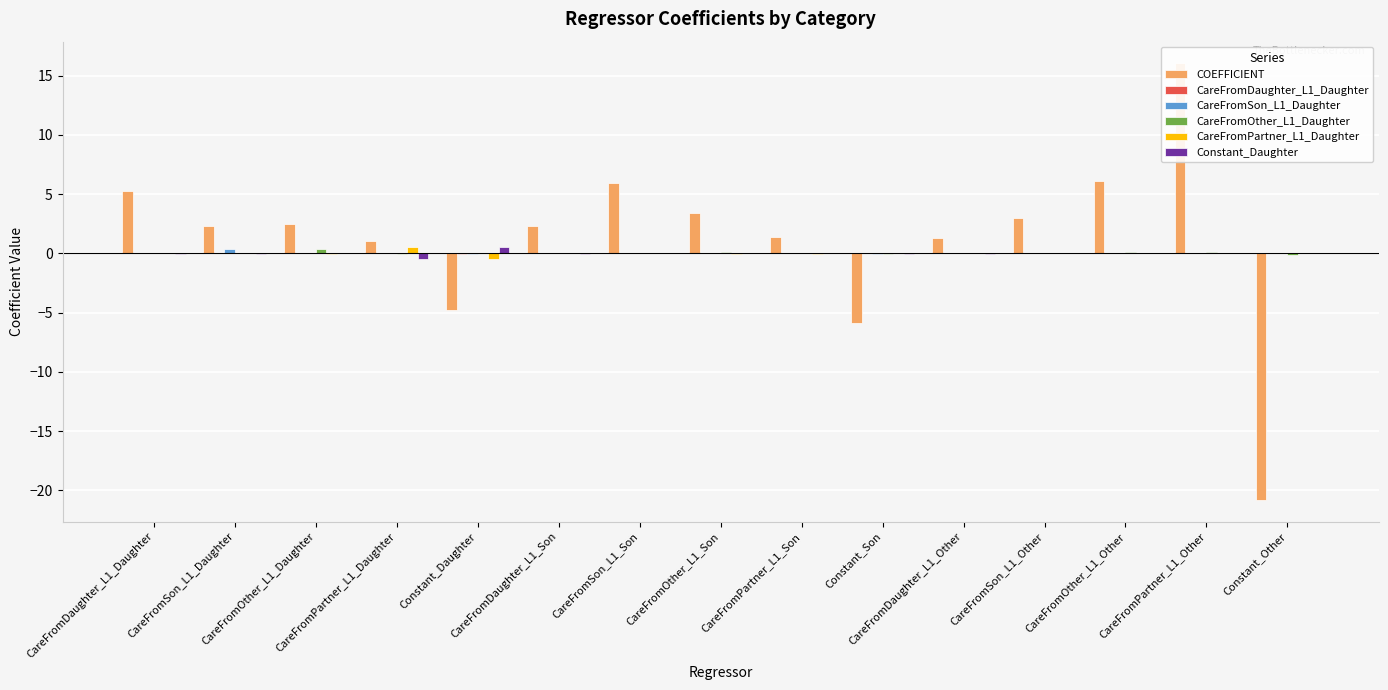

What is the difference between the maximum and minimum values in the Constant_Daughter series?

1.0